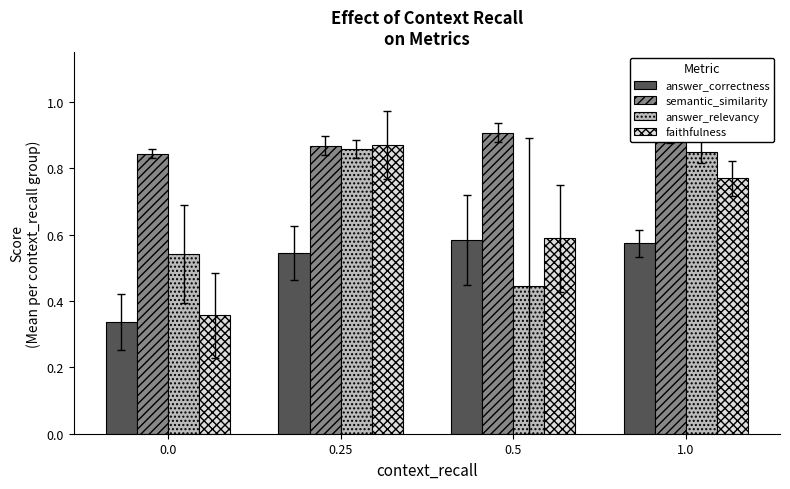

What is the sum of all faithfulness values?

2.6